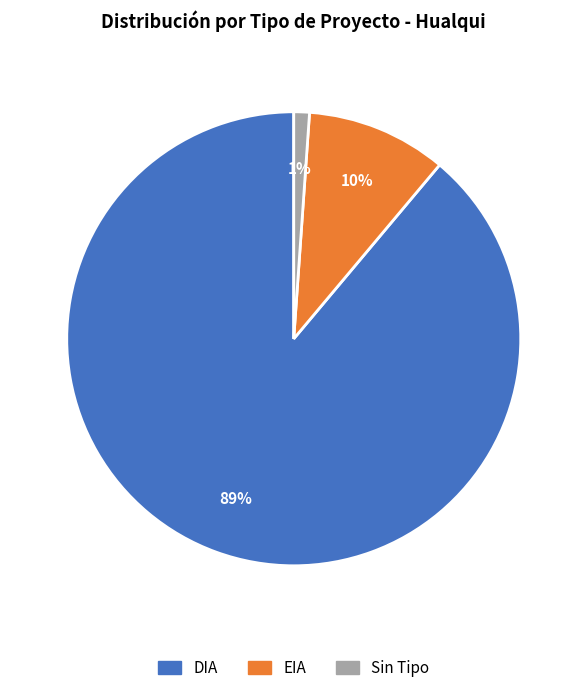

To the nearest percent, what is the average slice percentage?

33%